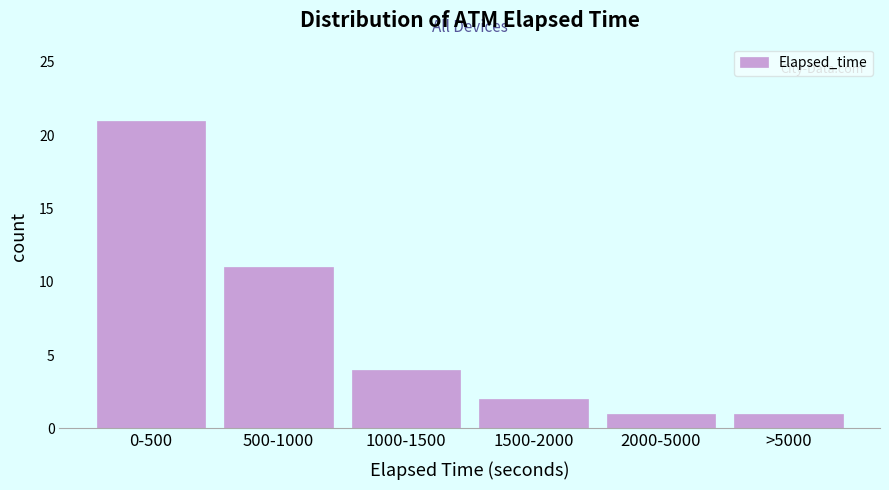

Reading right to left, list all the values displayed in this chart.

>5000=1	2000-5000=1	1500-2000=2	1000-1500=4	500-1000=11	0-500=21